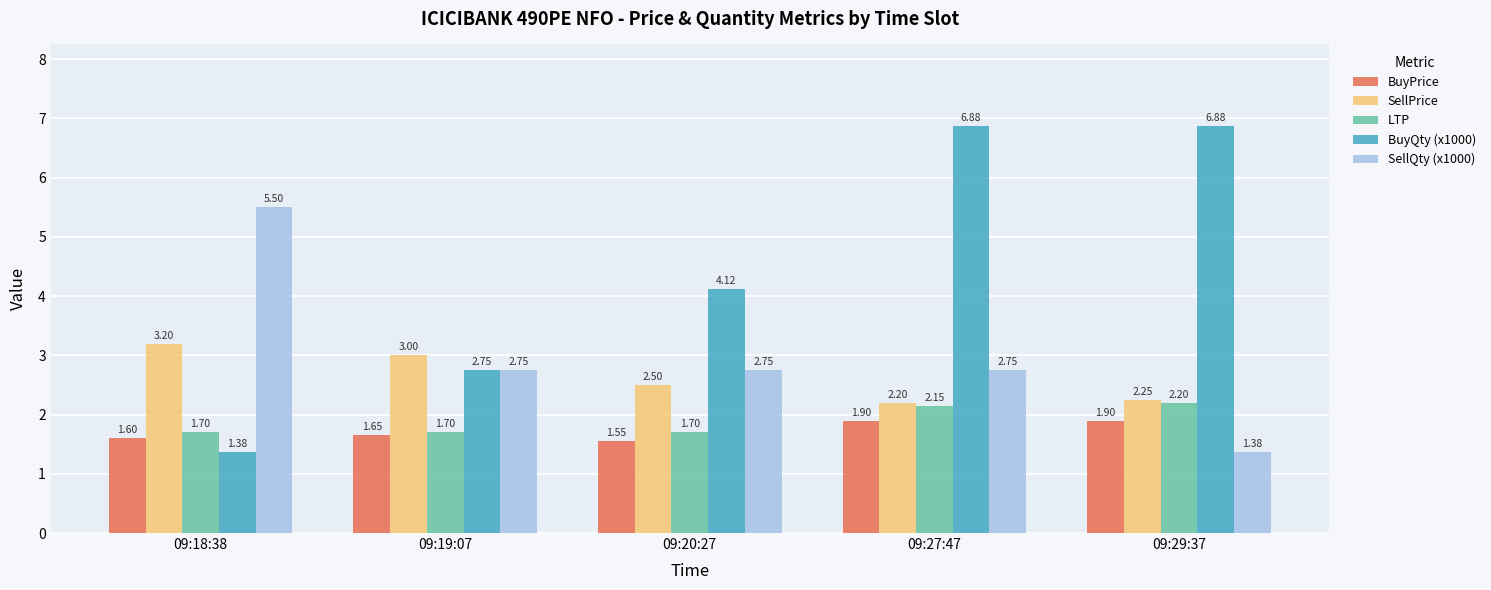

Rank the series at 09:27:47 from highest to lowest value.

BuyQty (x1000), SellQty (x1000), SellPrice, LTP, BuyPrice